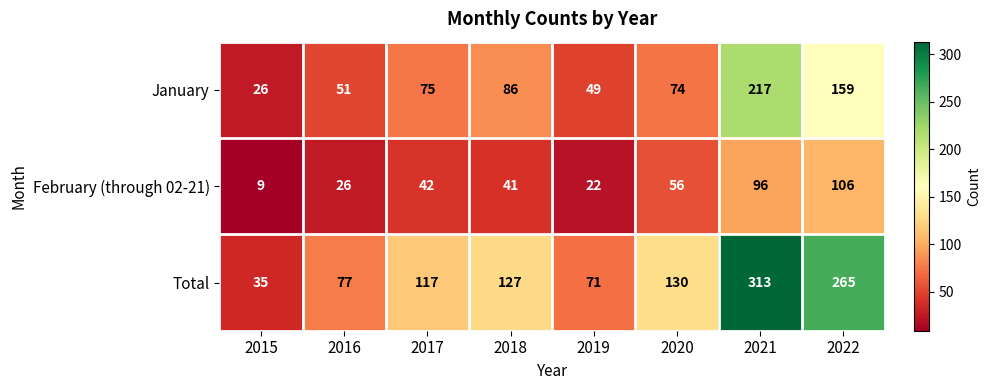

At 2015, list the series in order from smallest to largest.

February (through 02-21), January, Total